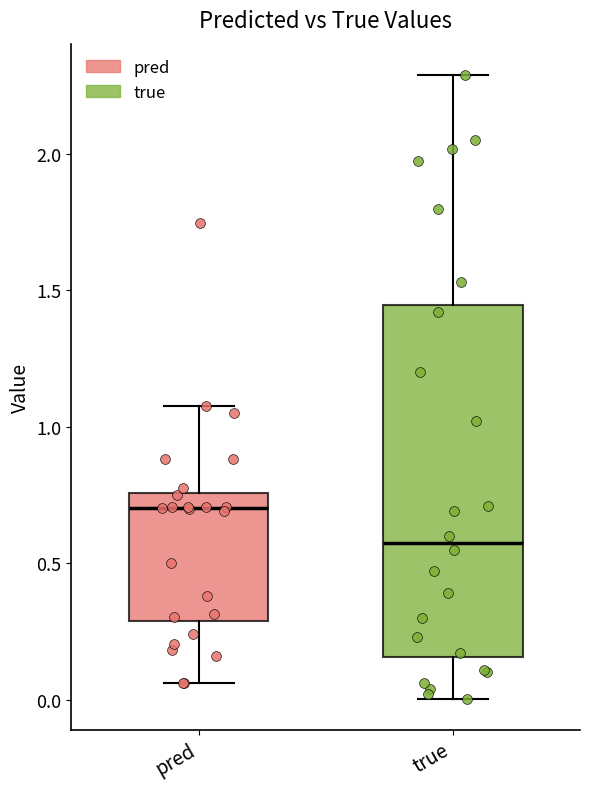

Where is the upper edge of the box for pred on the y-axis? The values are not printed on the chart, so give them approximately, as read against the axis.

0.75